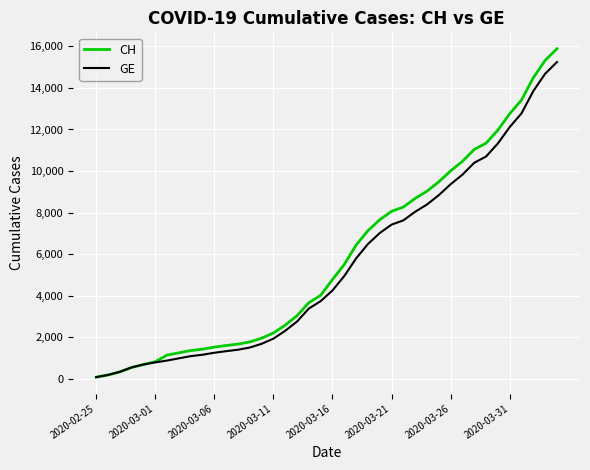

Which series has the largest range (max minus min)?

CH